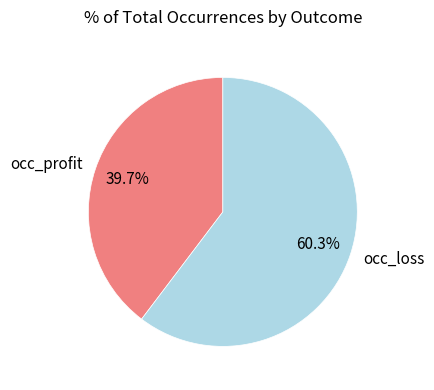

What is the smallest slice in the pie chart?

occ_profit